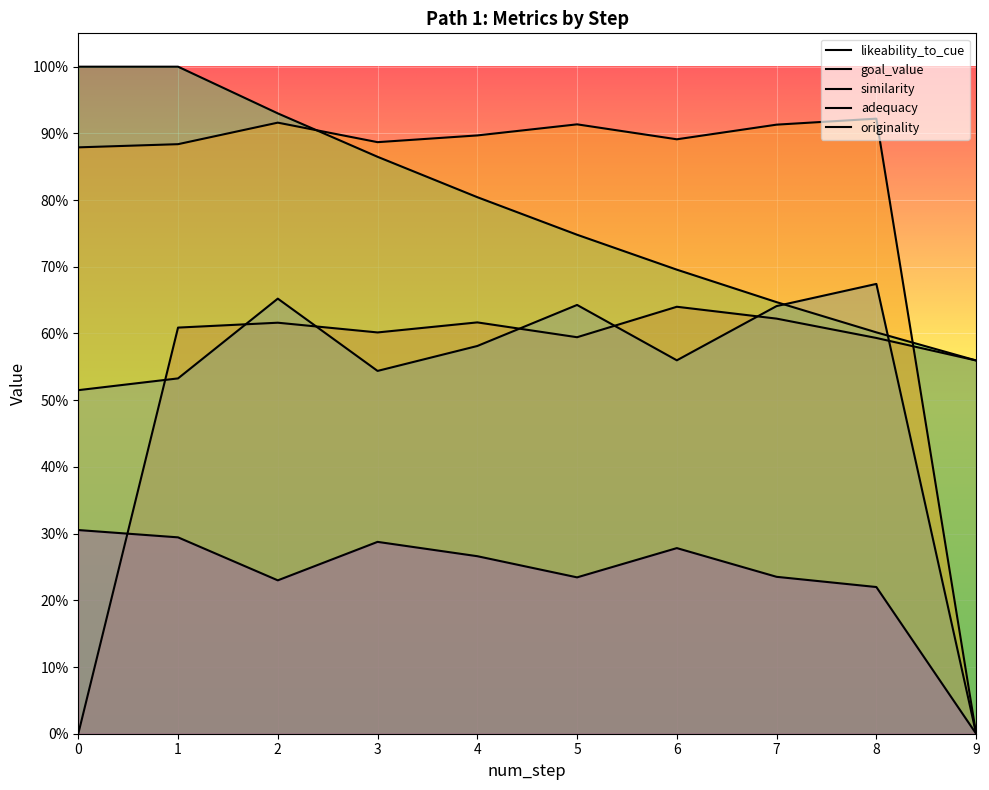

Between 6 and 8, which series saw the biggest shift?

similarity